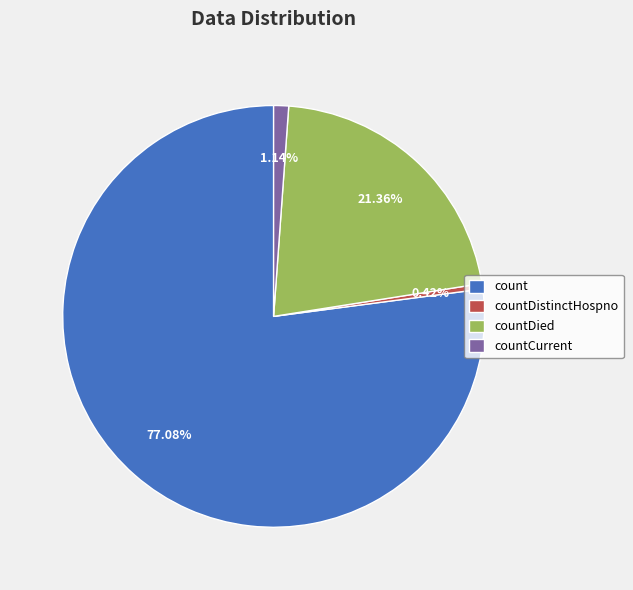

How many segments does this pie chart have?

4